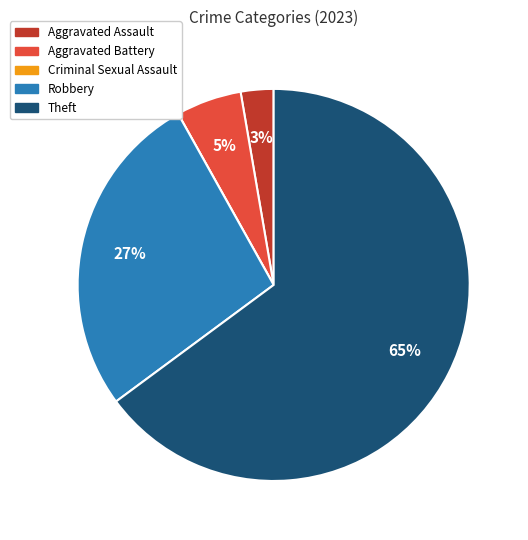

The Aggravated Battery slice represents 5% of the pie. True or false?

True